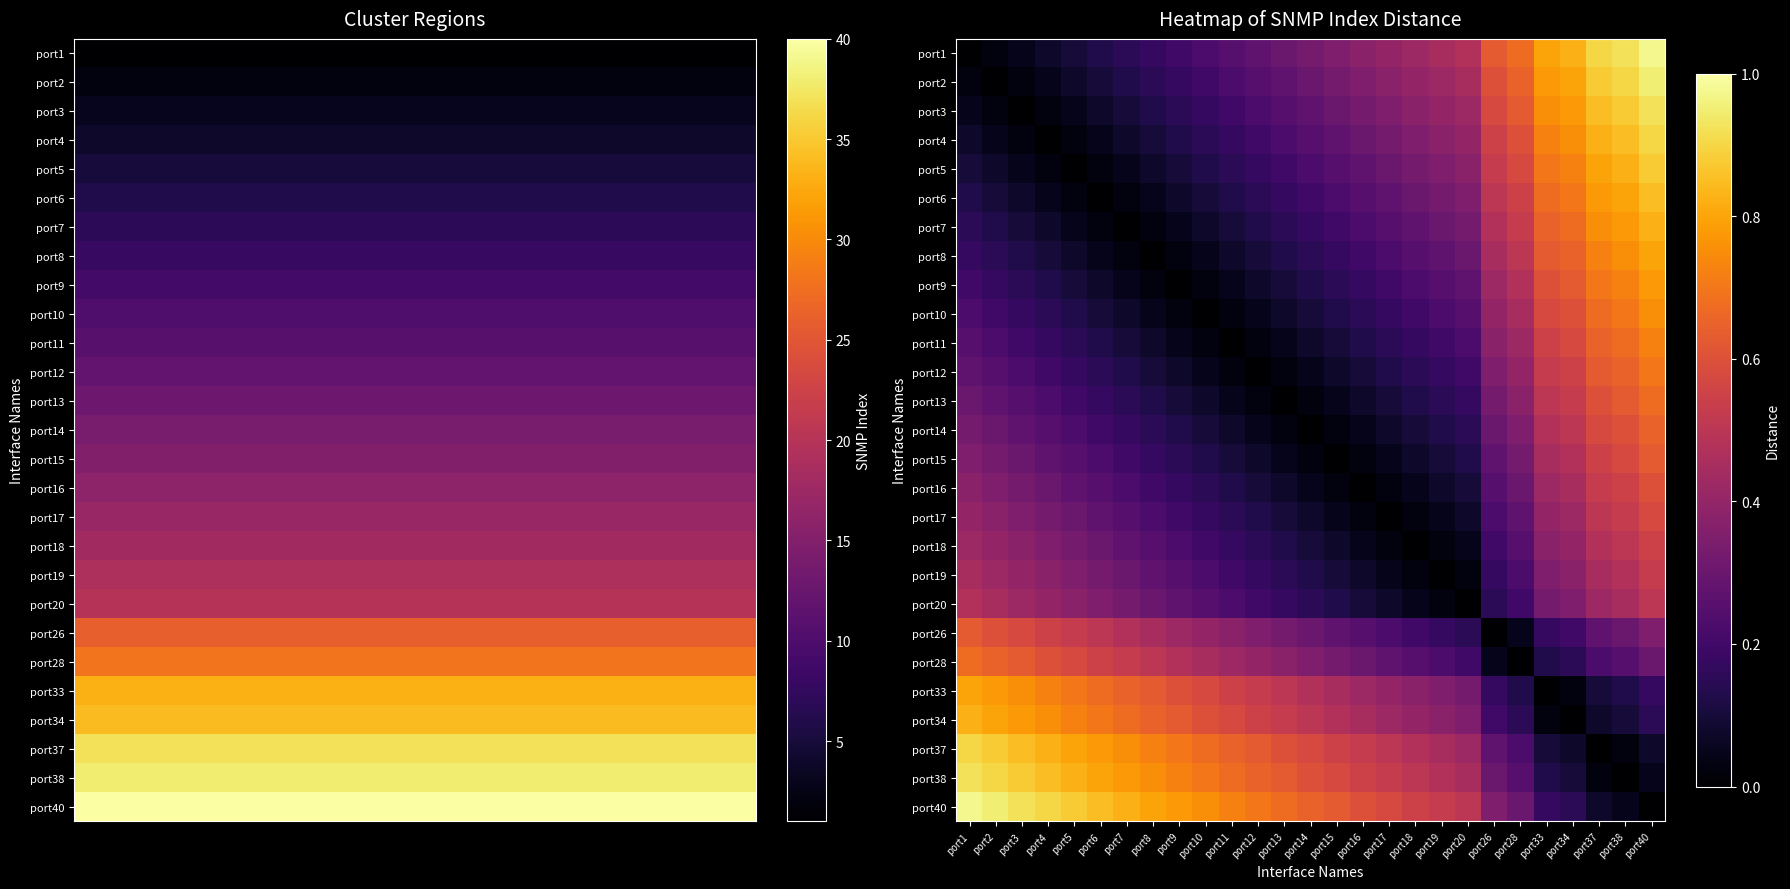

Rank the series at port40 from highest to lowest value.

port1, port2, port3, port4, port5, port6, port7, port8, port9, port10, port11, port12, port13, port14, port15, port16, port17, port18, port19, port20, port26, port28, port33, port34, port37, port38, port40